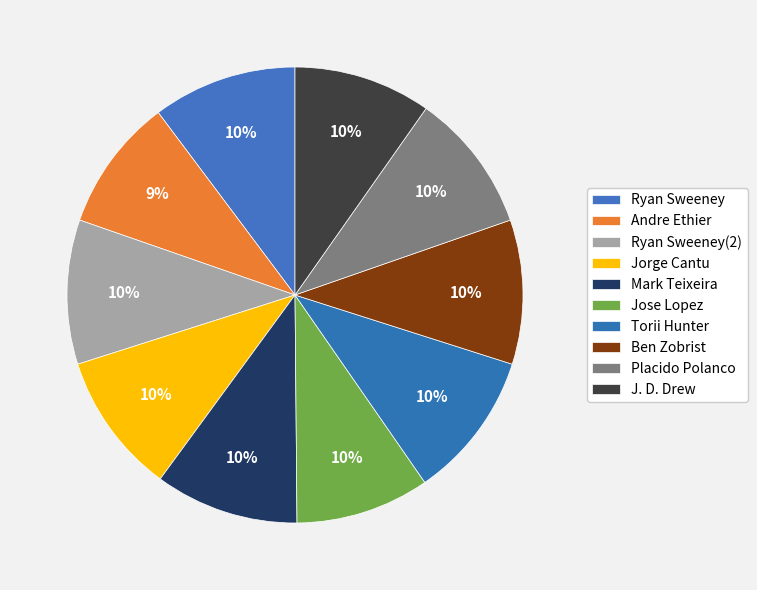

Which slice is the smallest?

Andre Ethier